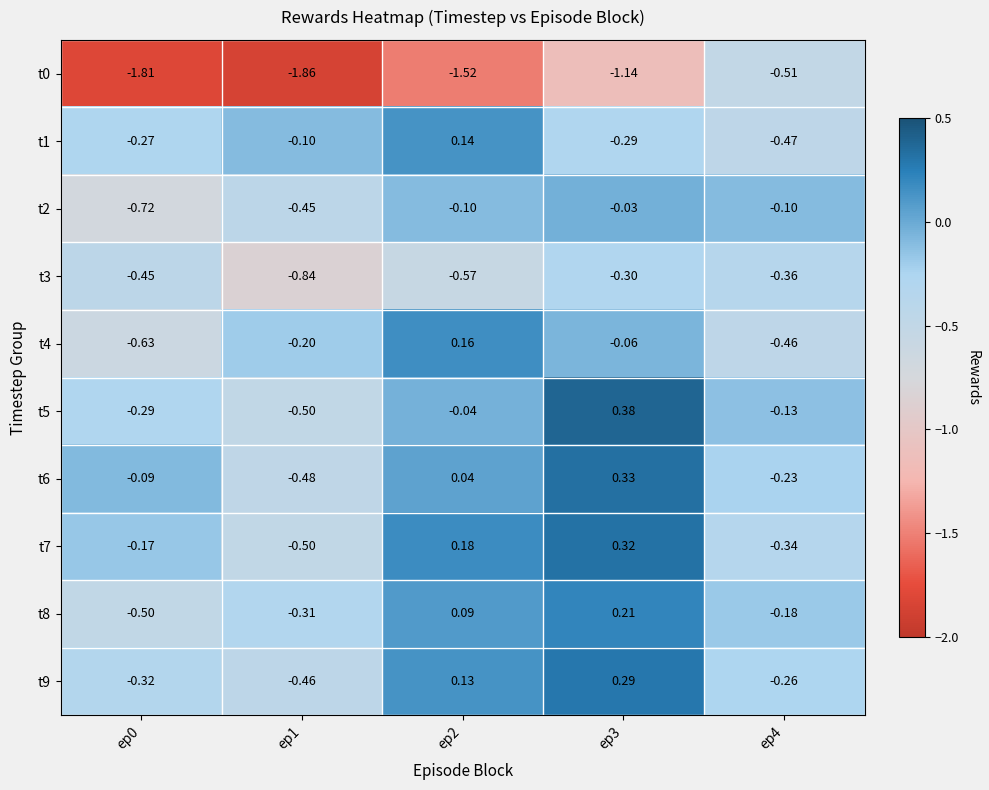

Is the value of t7 at ep1 greater than the value of t0 at ep1?

Yes